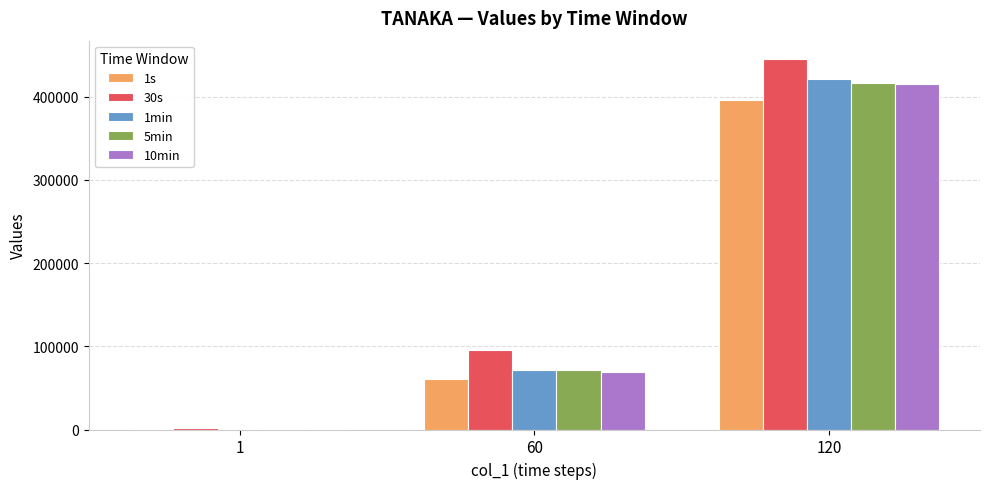

The value of 30s at 120 is 445243. True or false?

True